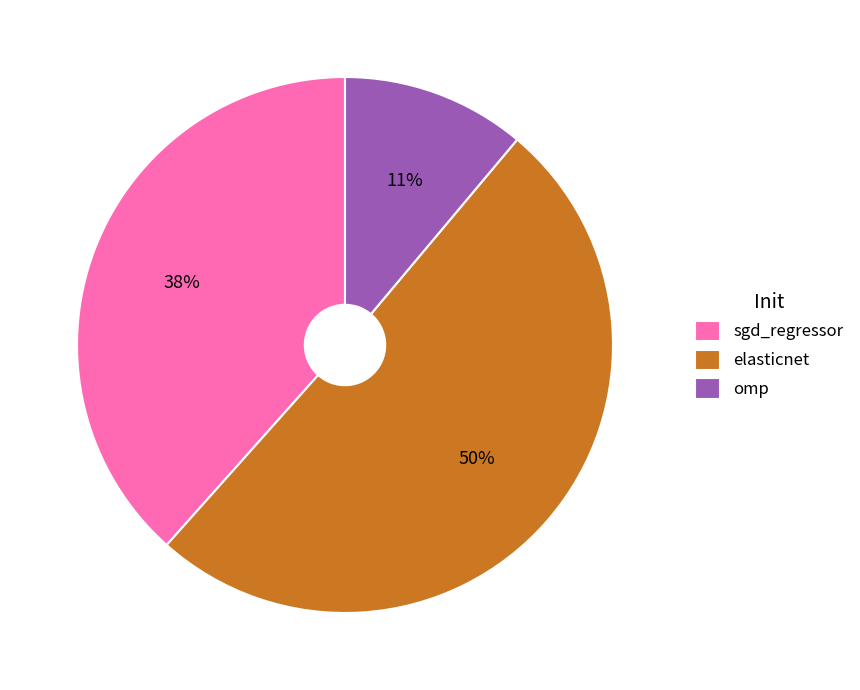

Rank the categories by value from lowest to highest.

omp, sgd_regressor, elasticnet